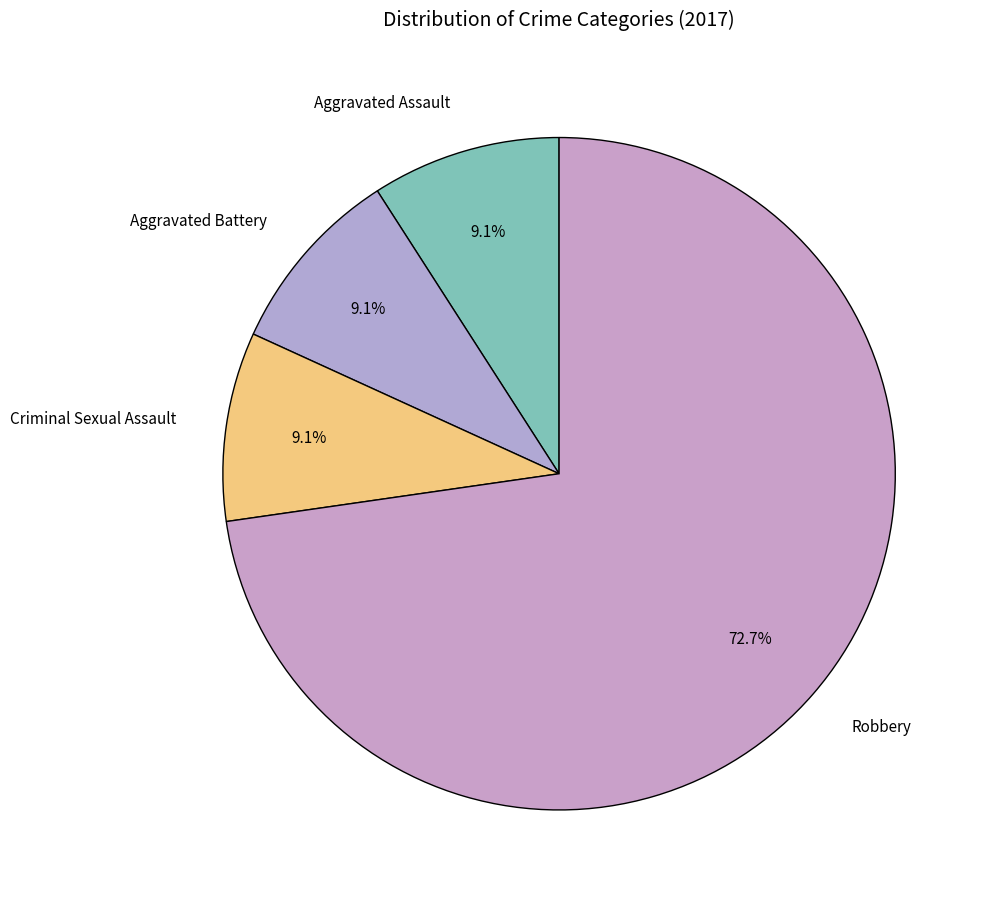

What percentage is the Aggravated Battery slice, to the nearest percent?

9%